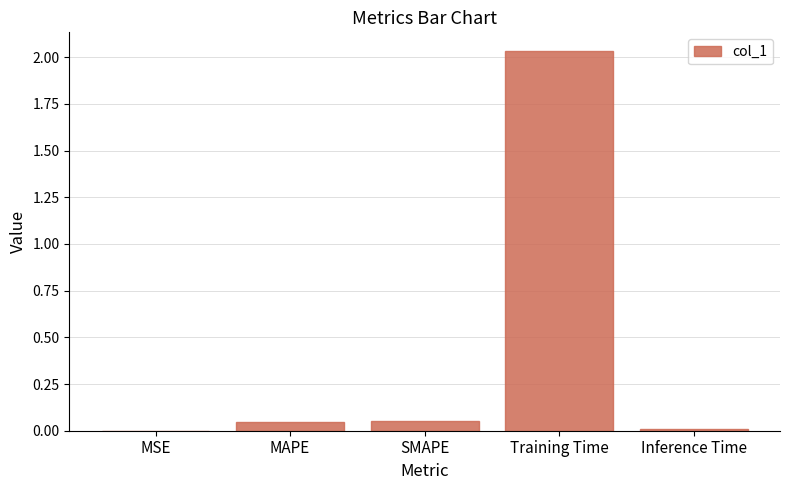

True or false: the data shows 2.7 at Training Time.

False